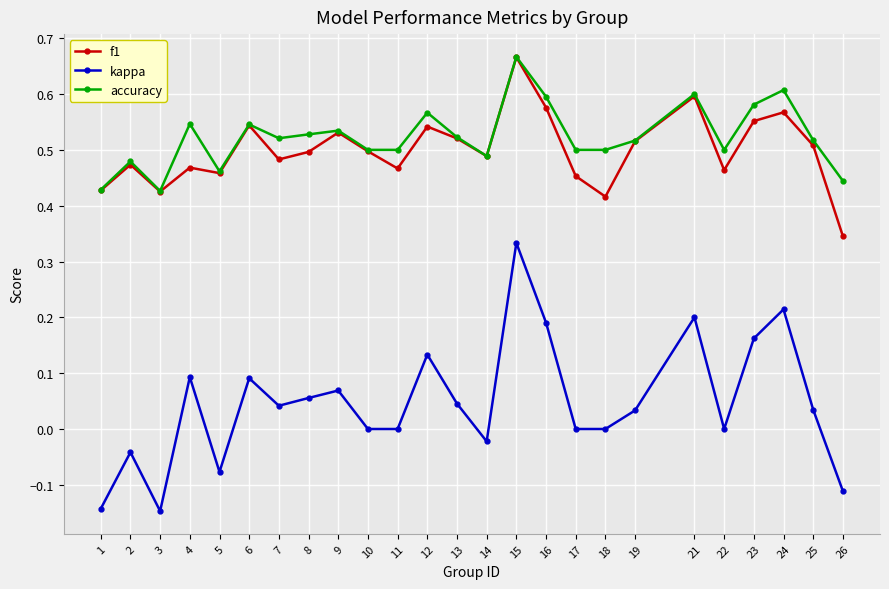

The f1 series shows 0.5 at 8. True or false?

True